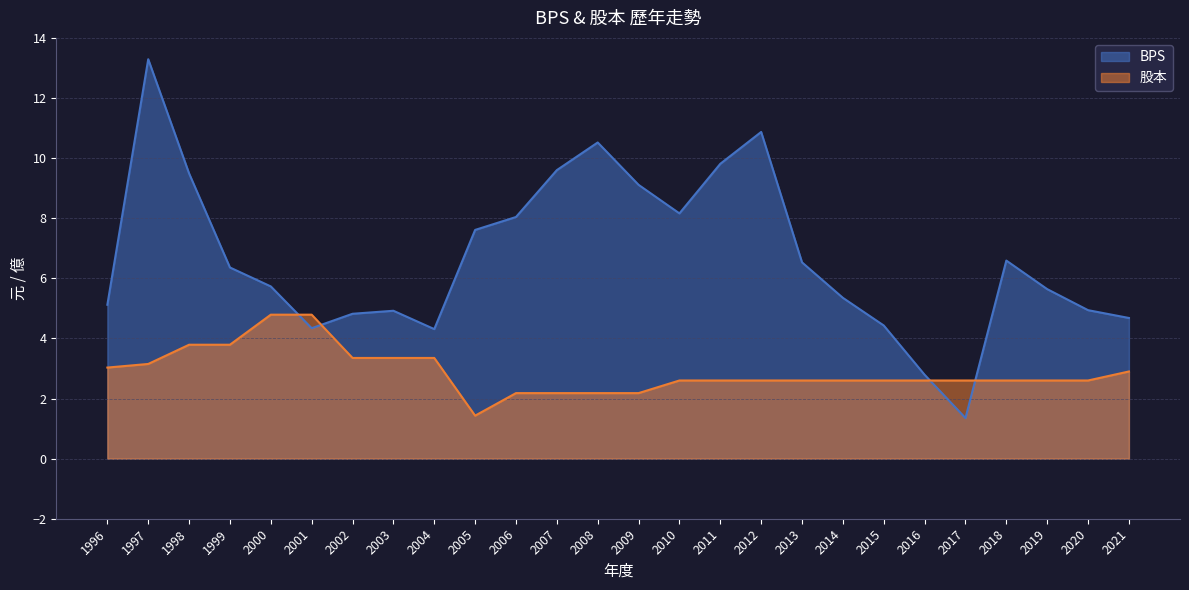

The value of 股本 at 2002 is 3.4. True or false?

True